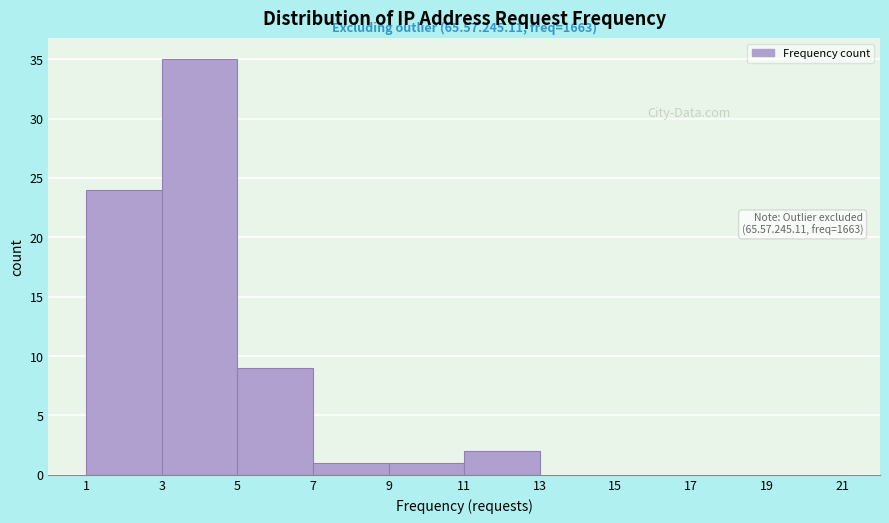

Which range on the x-axis has the tallest bar?

3 to 5